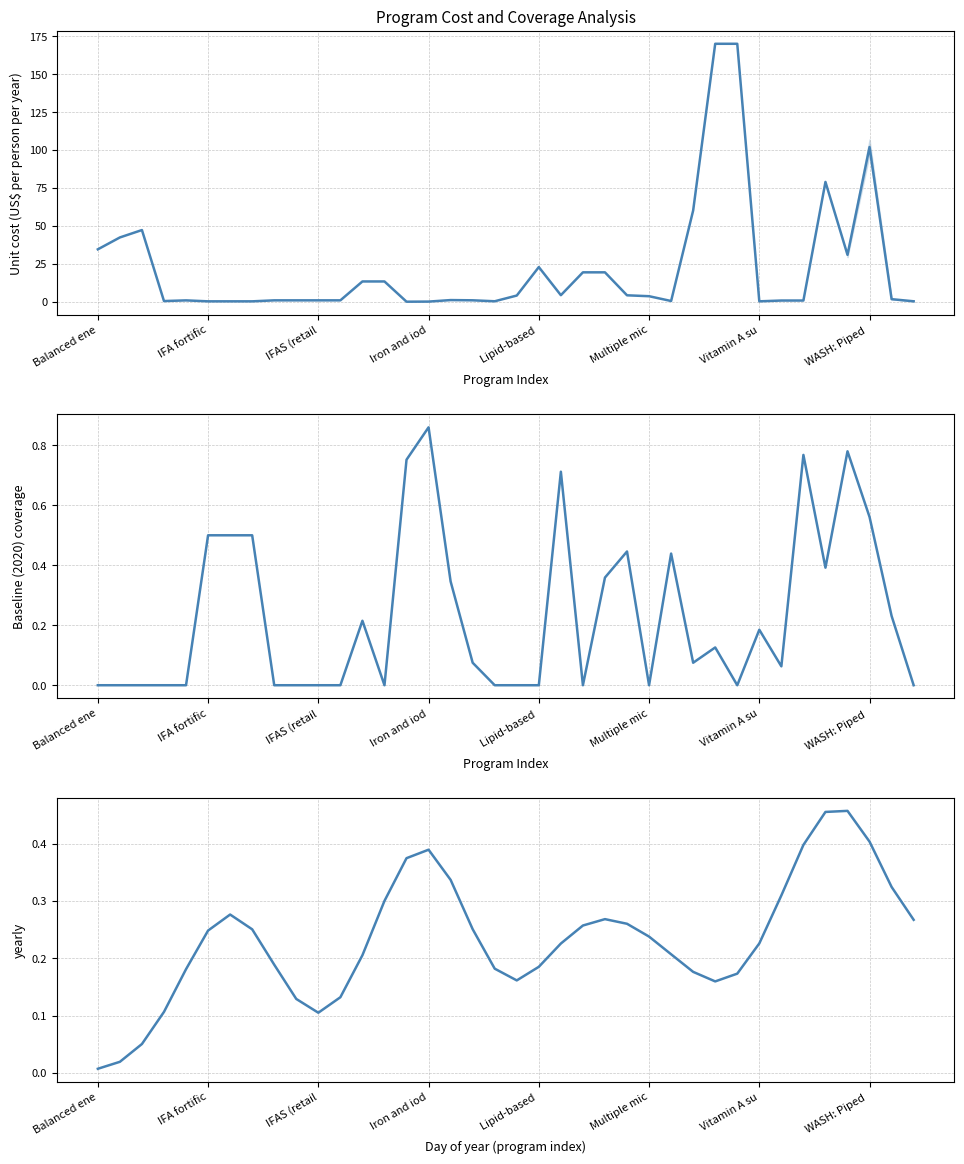

What is the difference between the Baseline (2020) coverage values at 14 and 31?

0.7